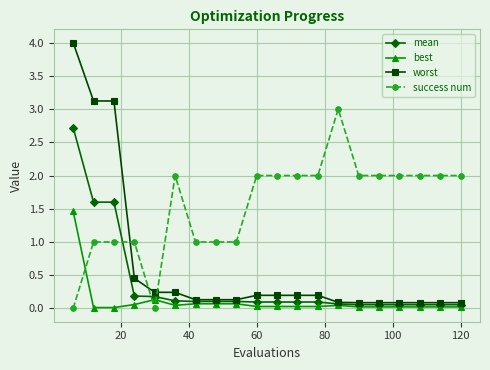

Which series has the largest range (max minus min)?

worst